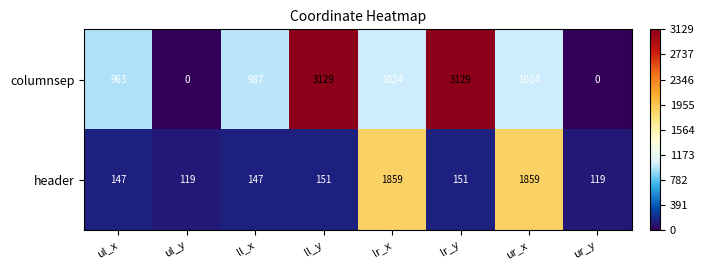

Reading left to right, transcribe all the data shown in this chart.

columnsep: ul_x=963	ul_y=0	ll_x=987	ll_y=3129	lr_x=1024	lr_y=3129	ur_x=1024	ur_y=0
header: ul_x=147	ul_y=119	ll_x=147	ll_y=151	lr_x=1859	lr_y=151	ur_x=1859	ur_y=119